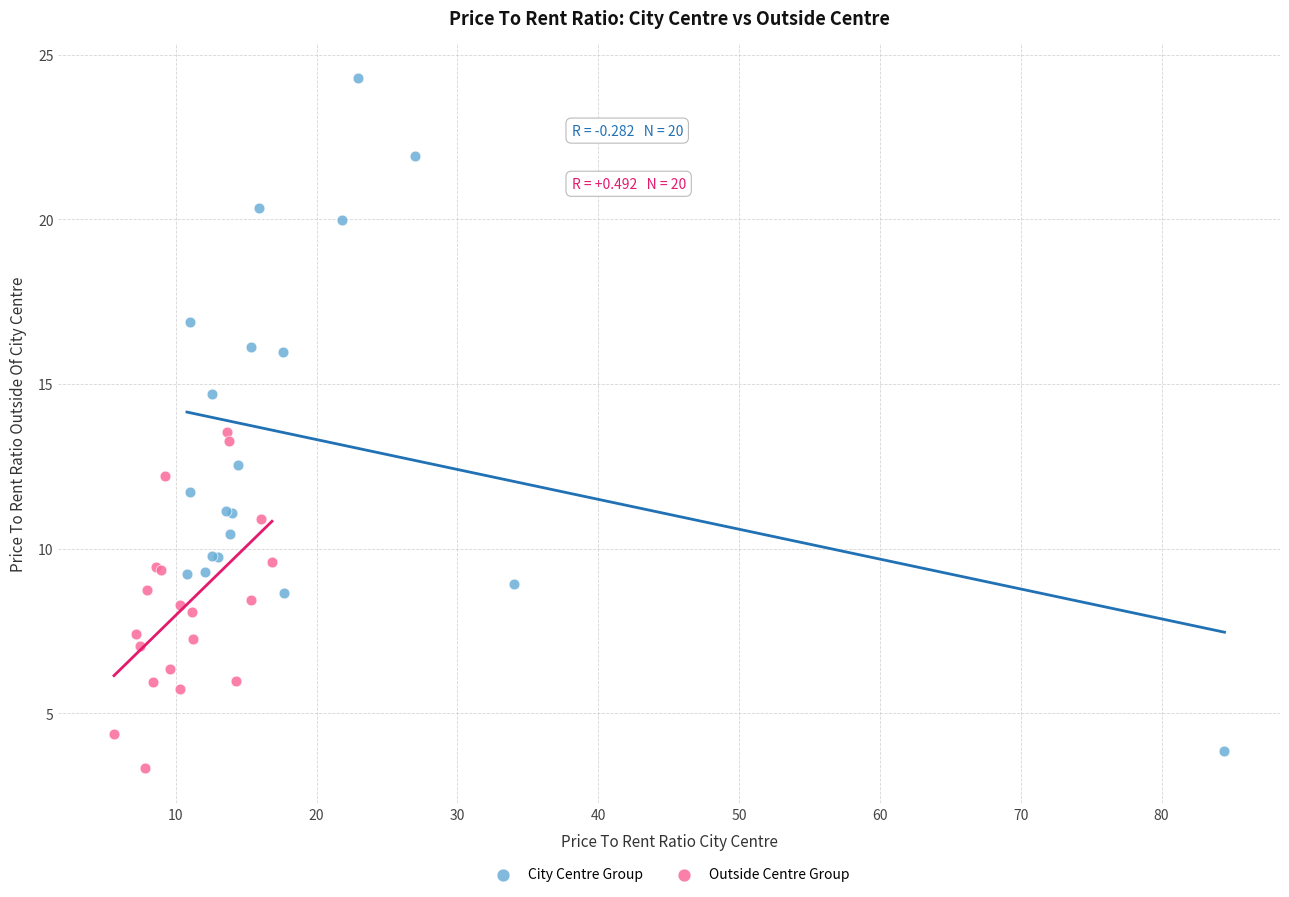

Which series has the widest spread of Y values?

City Centre Group